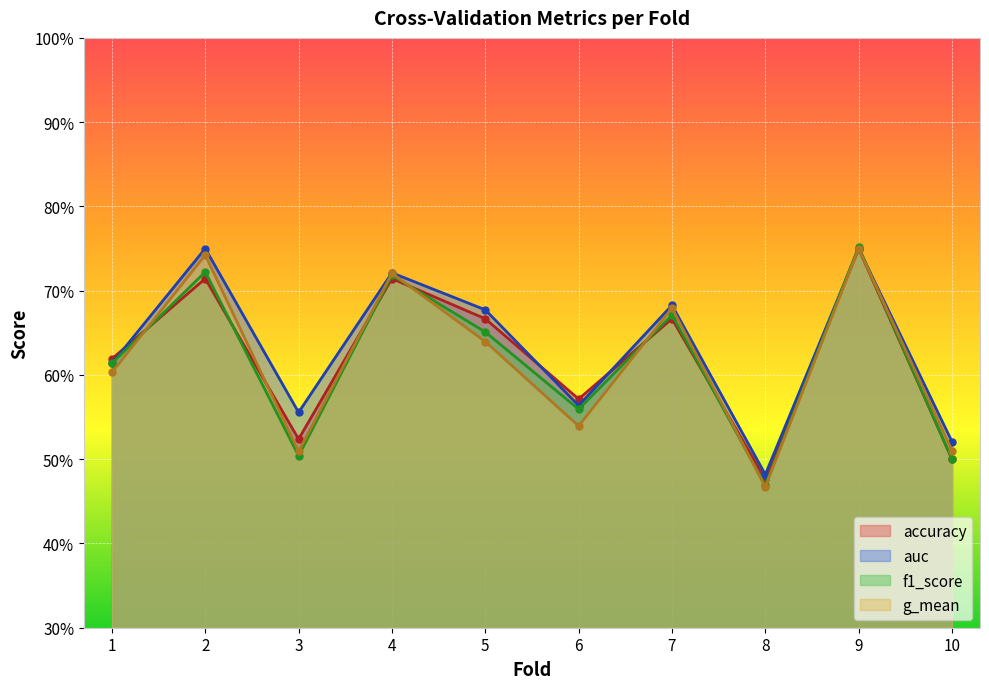

Reading left to right, extract all data points from this chart.

accuracy: 1=0.6	2=0.7	3=0.5	4=0.7	5=0.7	6=0.6	7=0.7	8=0.5	9=0.8	10=0.5
auc: 1=0.6	2=0.8	3=0.6	4=0.7	5=0.7	6=0.6	7=0.7	8=0.5	9=0.8	10=0.5
f1_score: 1=0.6	2=0.7	3=0.5	4=0.7	5=0.7	6=0.6	7=0.7	8=0.5	9=0.8	10=0.5
g_mean: 1=0.6	2=0.7	3=0.5	4=0.7	5=0.6	6=0.5	7=0.7	8=0.5	9=0.8	10=0.5